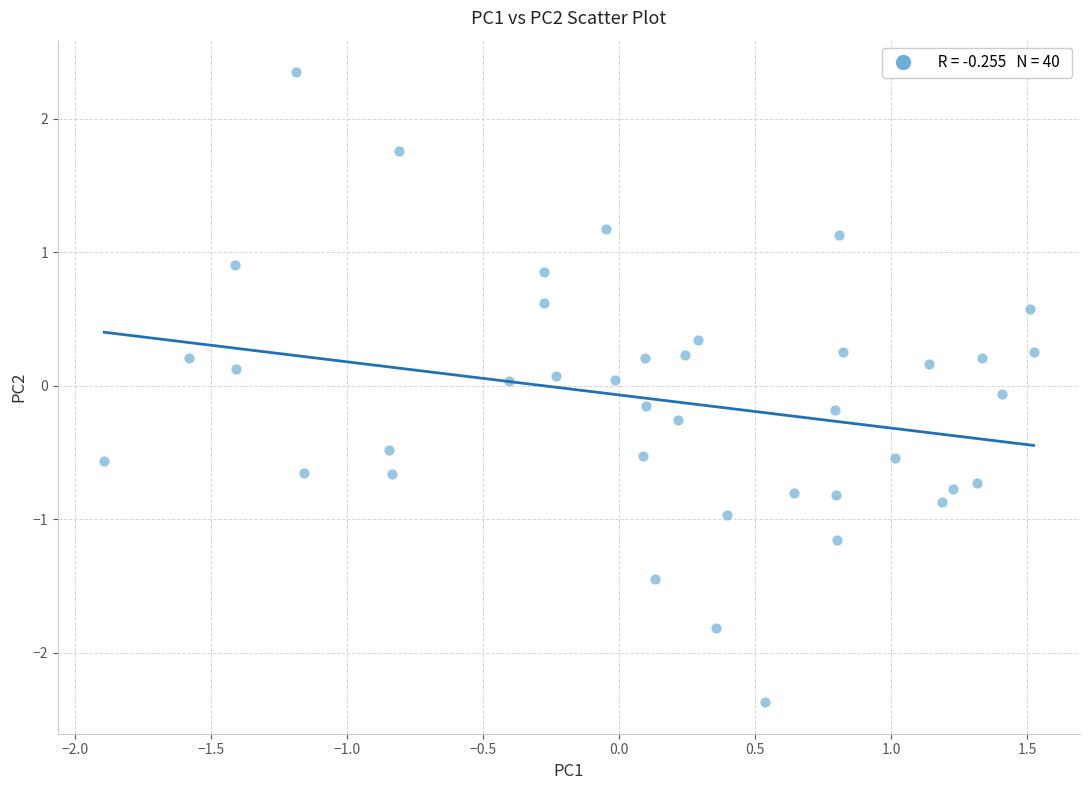

What is the range of X values (max minus min)?

3.4